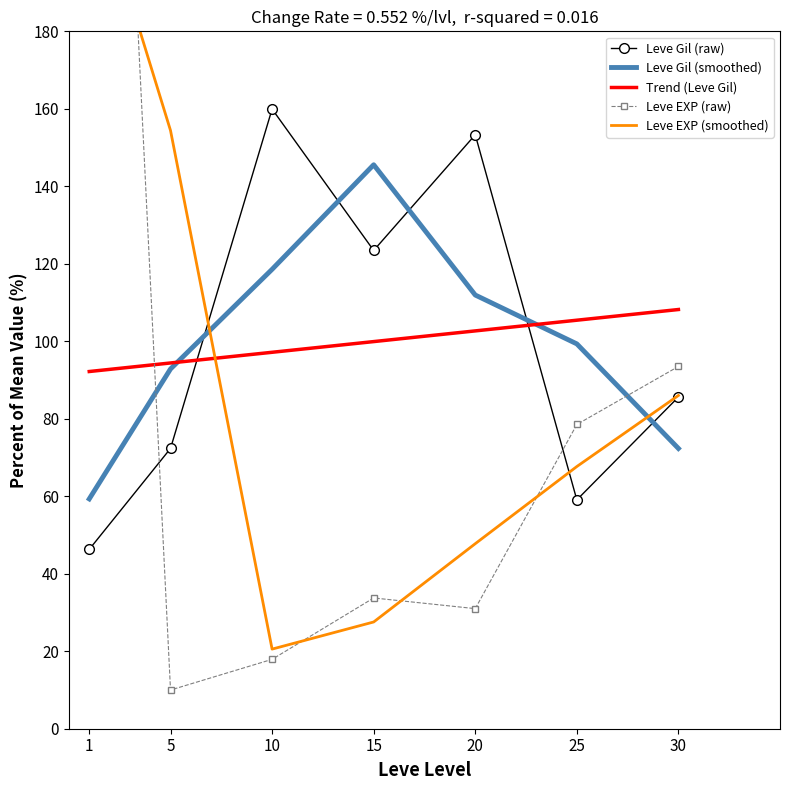

Which has a higher value, 30 or 15?

15